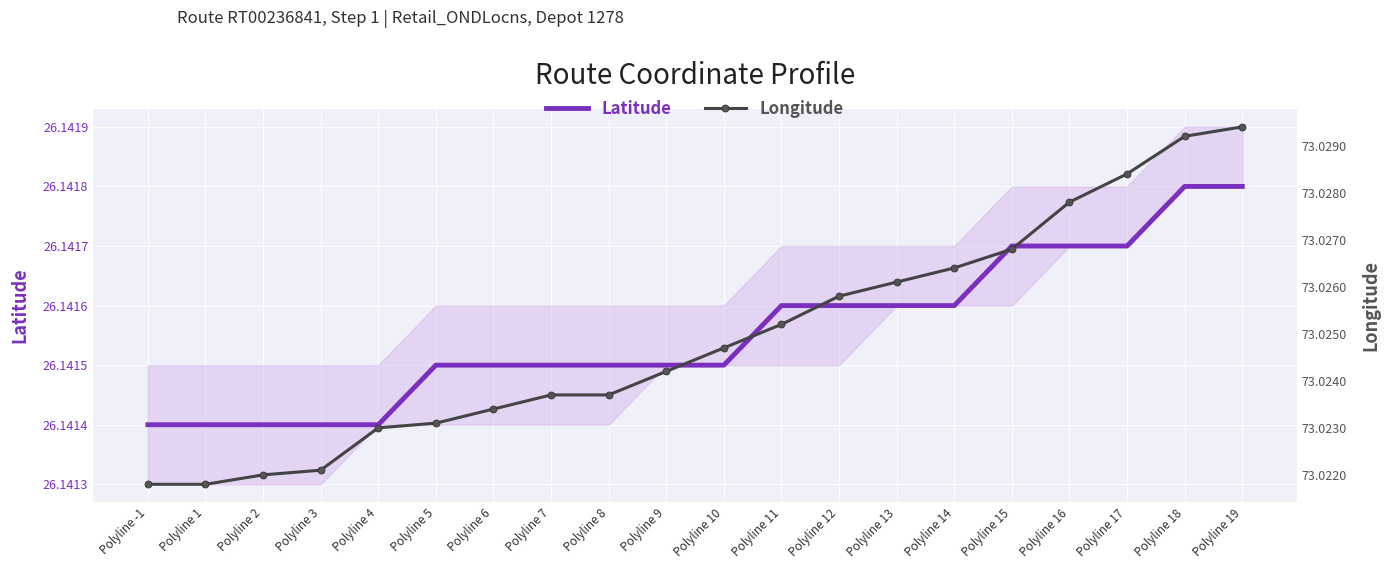

List the series in order of their peak value, lowest first.

Latitude, Longitude